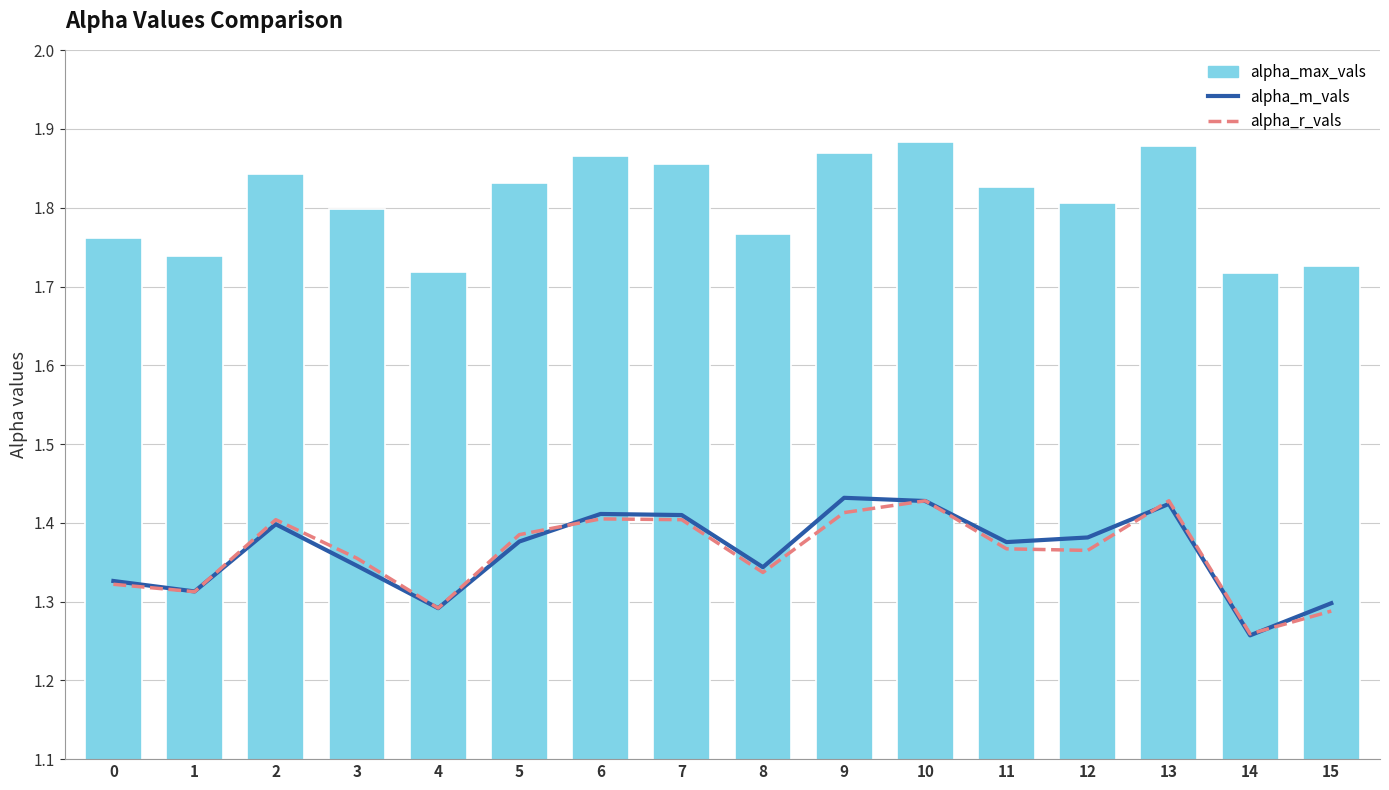

The value of alpha_max_vals at 10 is 1.9. True or false?

True